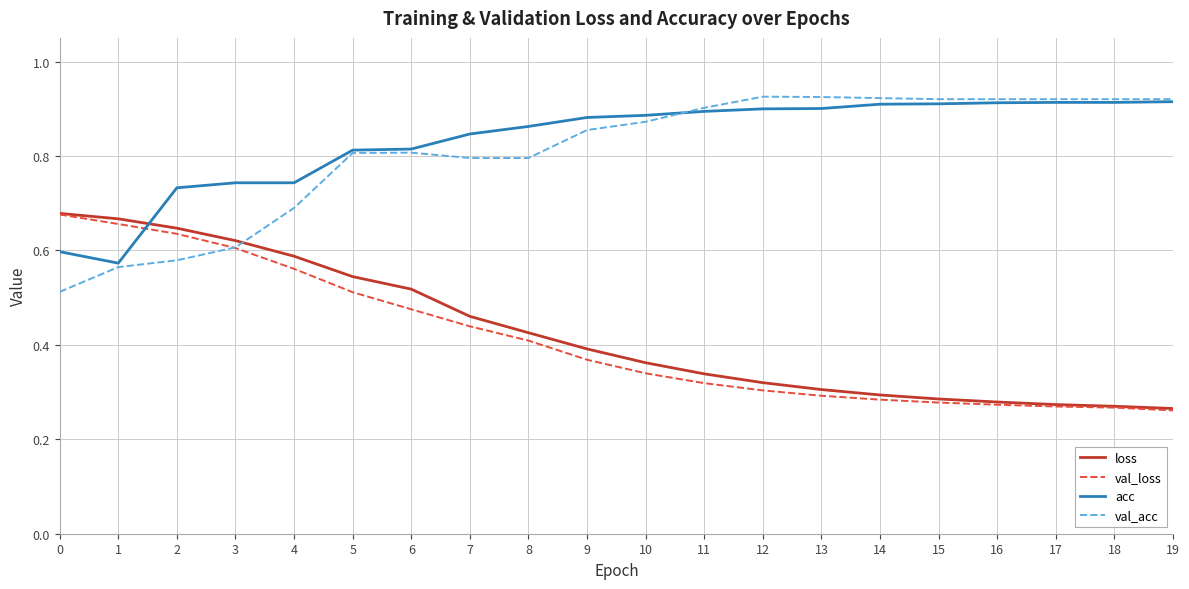

Between 5 and 15, which series saw the biggest shift?

loss